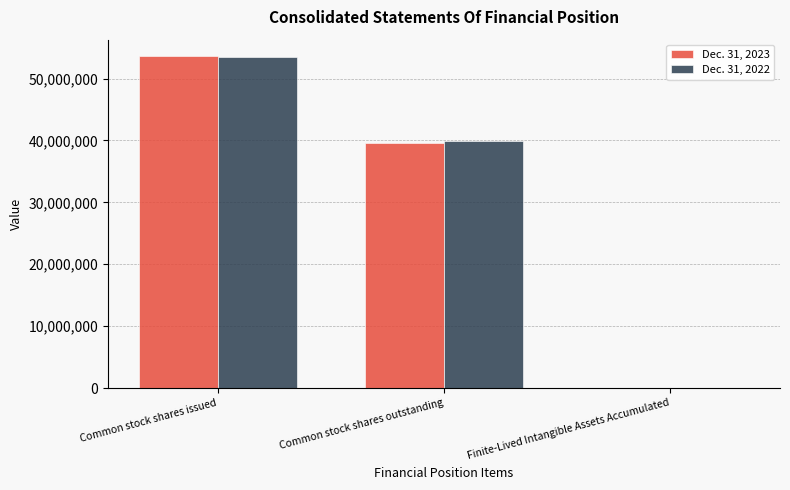

Which series has the largest range (max minus min)?

Dec. 31, 2023